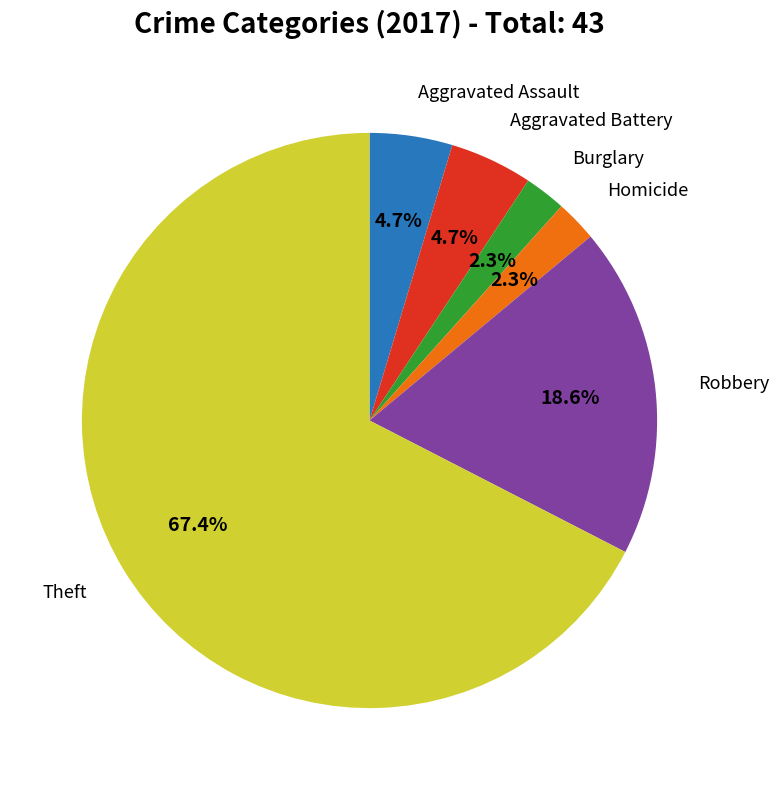

What is the largest slice in the pie chart?

Theft